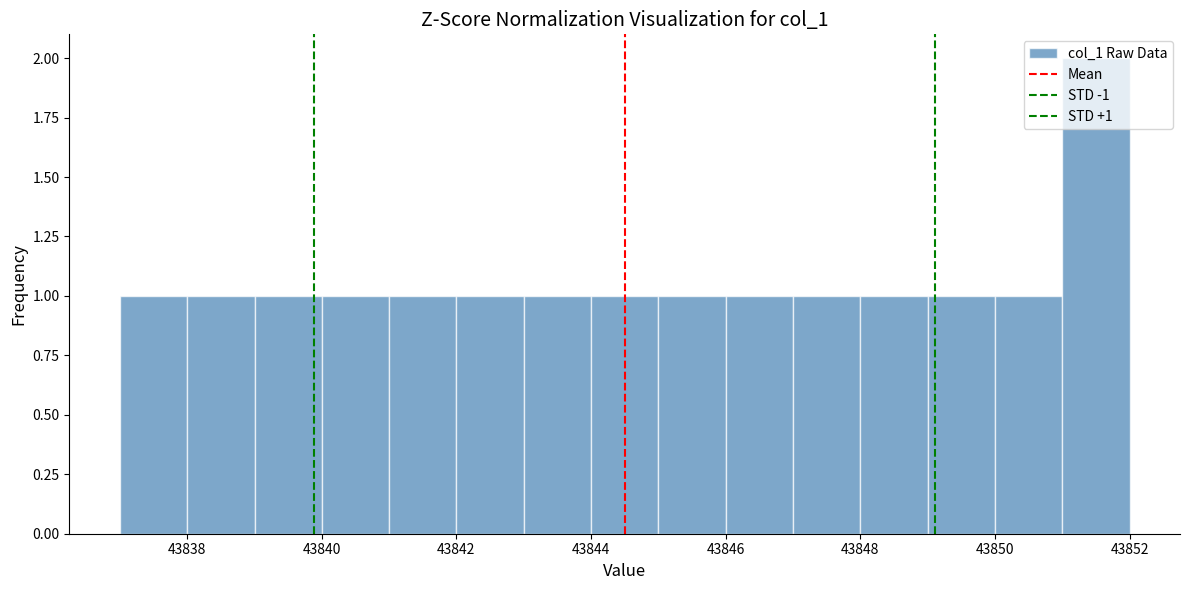

Which range on the x-axis has the tallest bar?

43851 to 43852